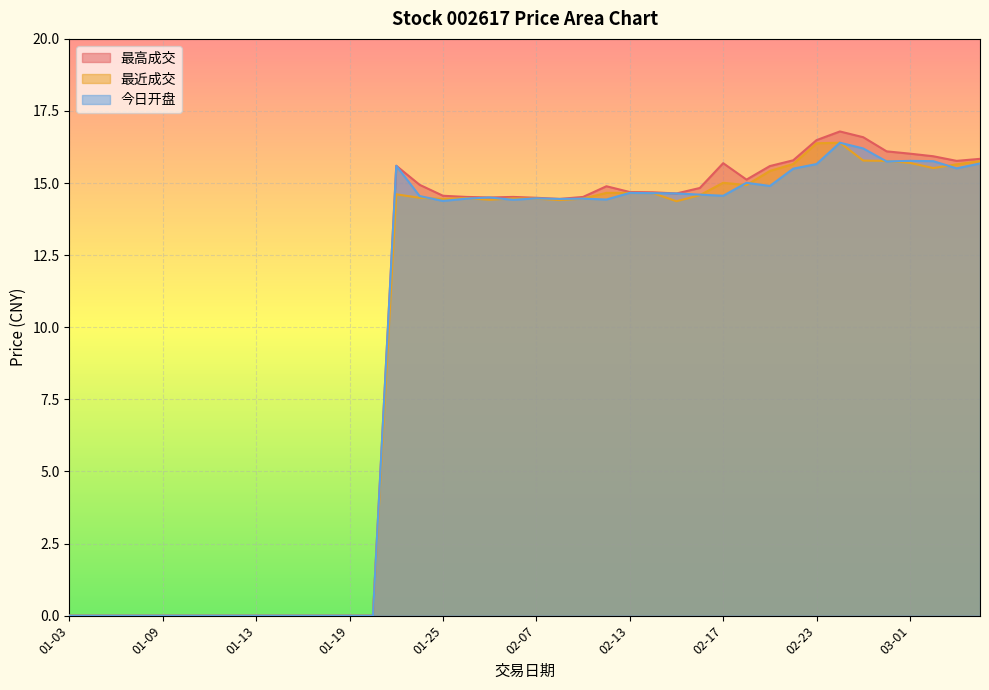

Reading left to right, what are all the values shown in this chart?

最高成交: 0.0	0.0	0.0	0.0	0.0	0.0	0.0	0.0	0.0	0.0	0.0	0.0	0.0	0.0	15.6	14.9	14.6	14.5	14.5	14.5	14.5	14.4	14.5	14.9	14.7	14.7	14.6	14.8	15.7	15.1	15.6	15.8	16.5	16.8	16.6	16.1	16.0	15.9	15.8	15.8
最近成交: 0.0	0.0	0.0	0.0	0.0	0.0	0.0	0.0	0.0	0.0	0.0	0.0	0.0	0.0	14.6	14.5	14.4	14.5	14.4	14.5	14.5	14.4	14.5	14.7	14.7	14.7	14.4	14.6	15.0	14.9	15.4	15.7	16.4	16.4	15.8	15.8	15.7	15.5	15.7	15.8
今日开盘: 0.0	0.0	0.0	0.0	0.0	0.0	0.0	0.0	0.0	0.0	0.0	0.0	0.0	0.0	15.6	14.6	14.4	14.5	14.5	14.4	14.5	14.4	14.5	14.4	14.7	14.7	14.6	14.6	14.6	15.0	14.9	15.5	15.7	16.4	16.2	15.8	15.8	15.8	15.5	15.7